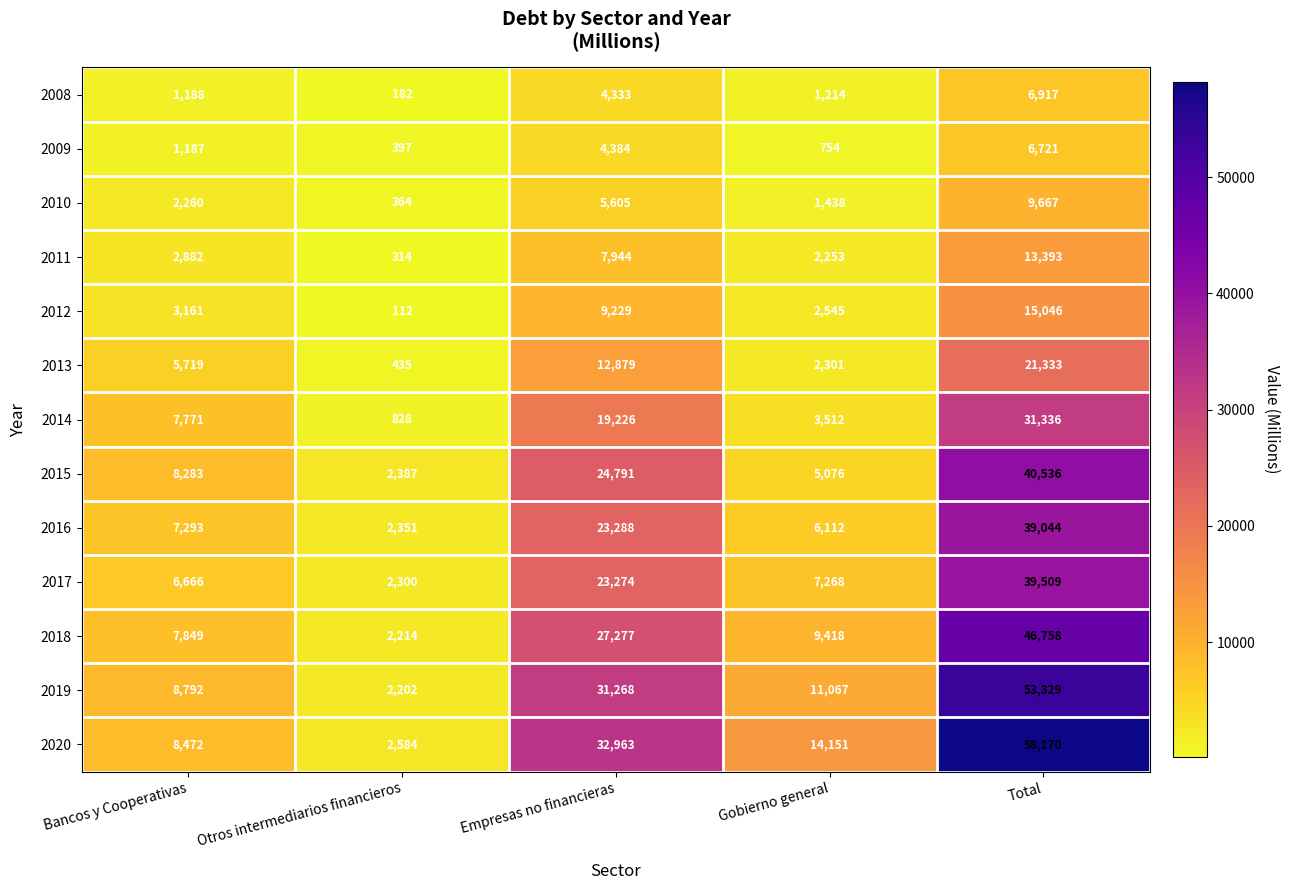

What is the spread (max minus min) of values at Empresas no financieras?

28630